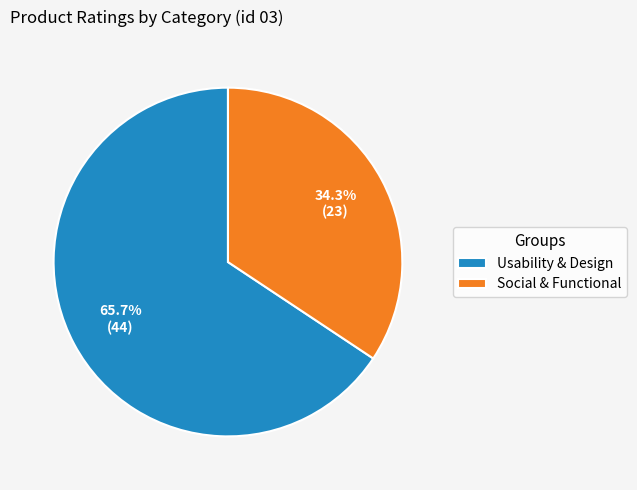

Between Social & Functional and Usability & Design, which is larger?

Usability & Design